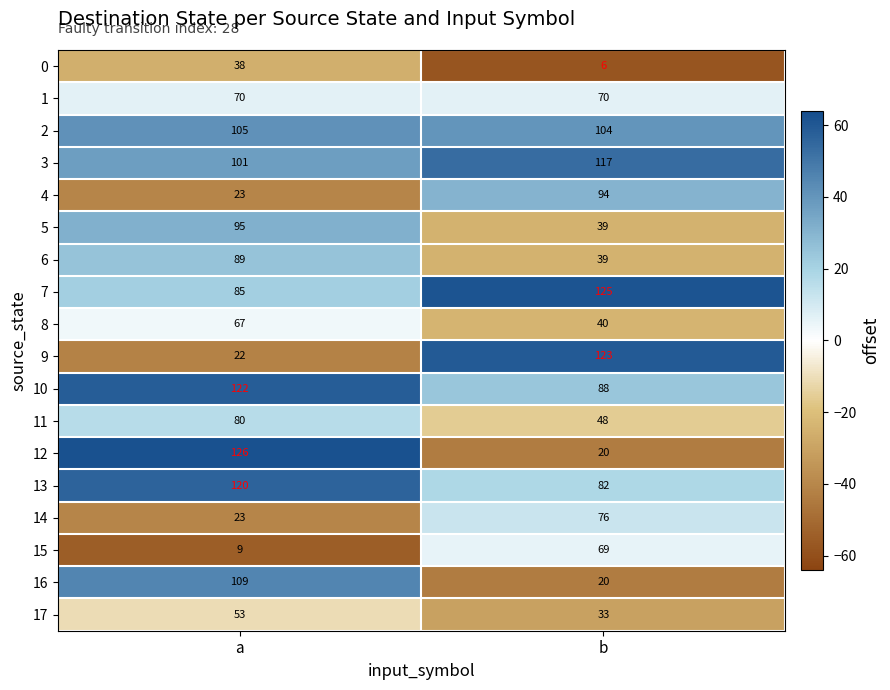

What is the approximate value of 3 at a, to the nearest 10?

100